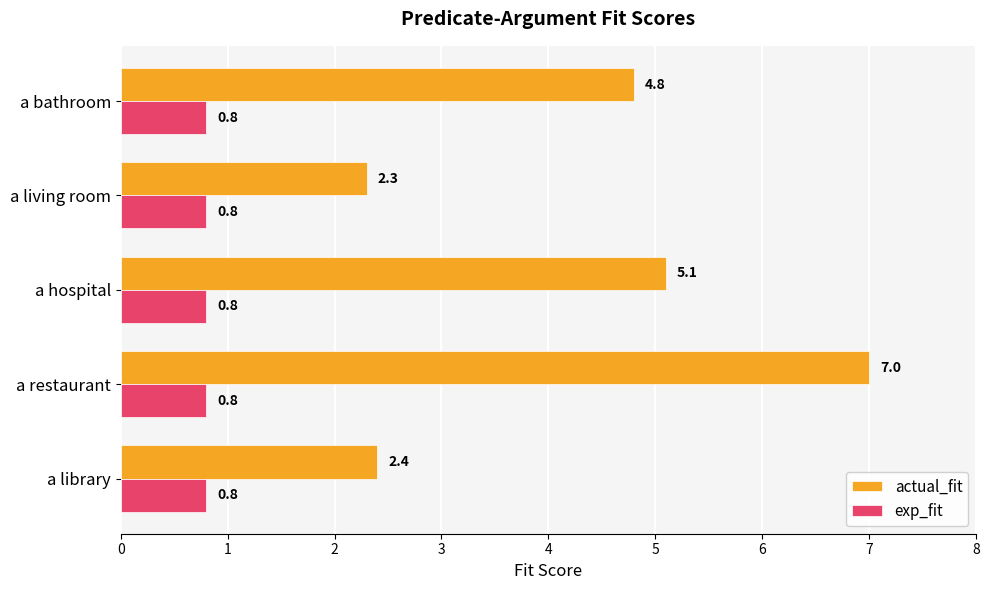

At how many categories does at least one series exceed 3?

3